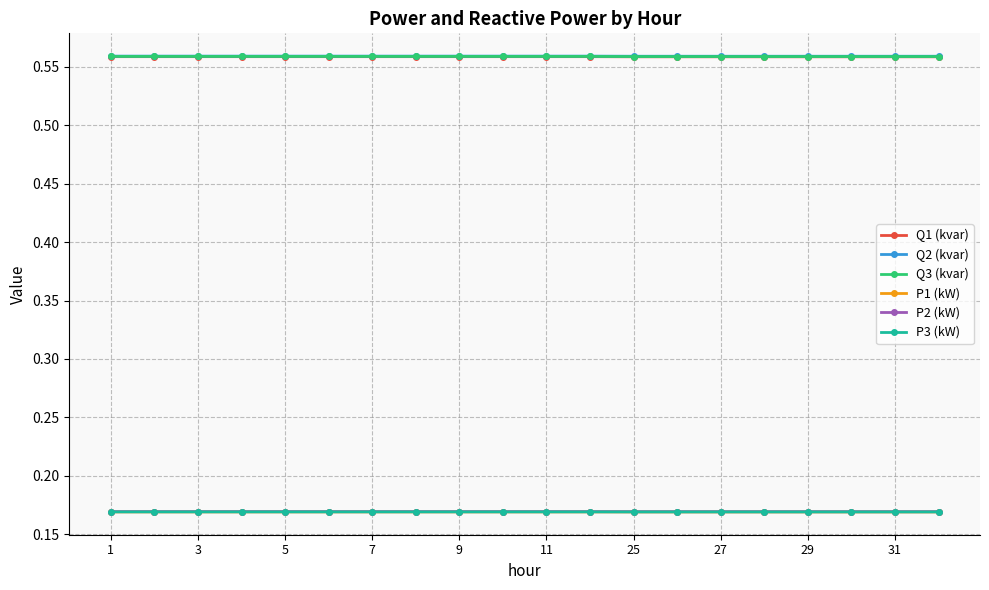

How many P2 (kW) values are between 0 and 1?

20